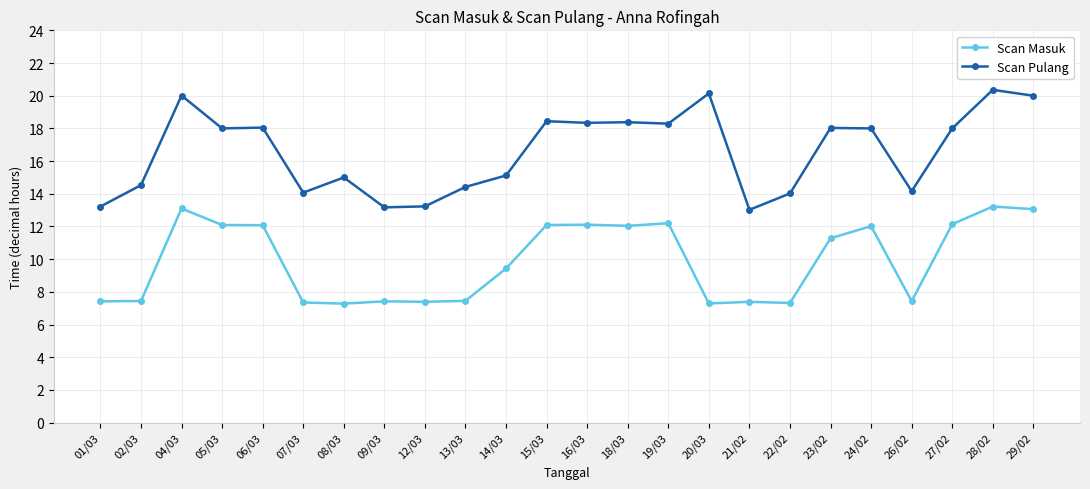

True or false: Scan Masuk and Scan Pulang cross at least once.

False